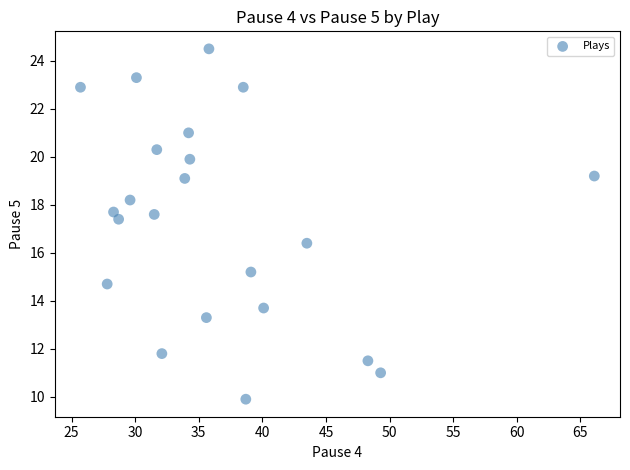

What Y value in the scatter plot is closest to 17?

17.4